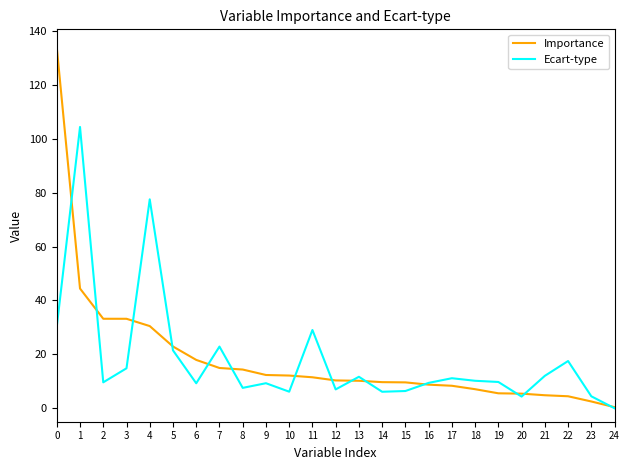

What is the sum of all Importance values?

468.4